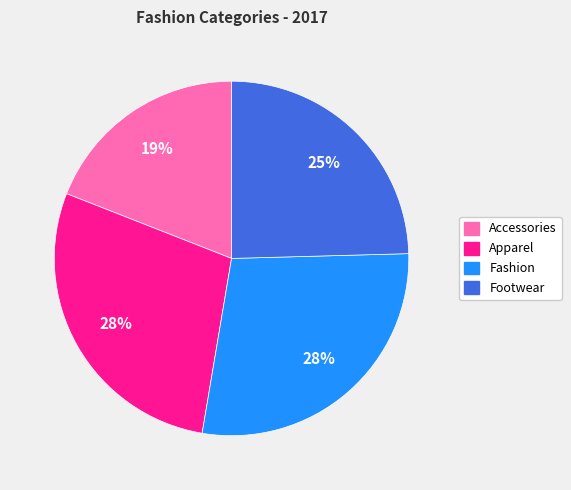

Is it true that Fashion is 35% of the pie?

False